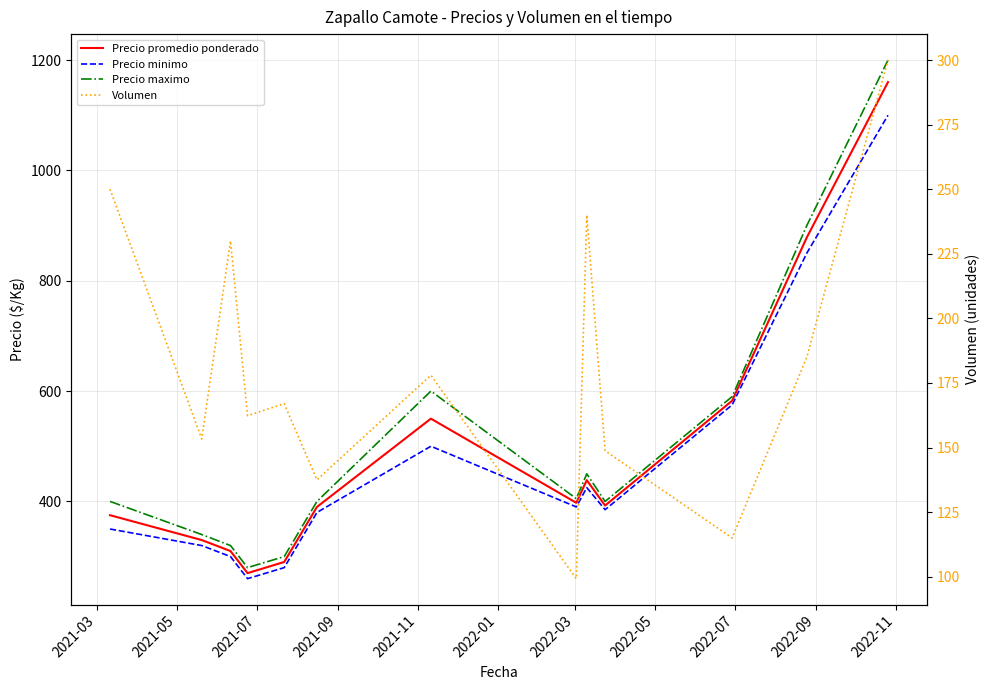

True or false: Precio promedio ponderado has more than 0 points higher than both neighbors.

True